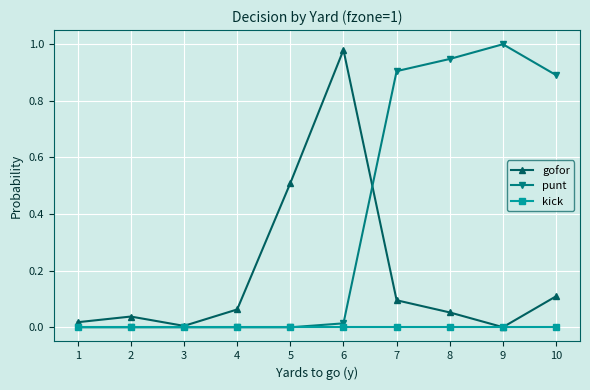

Count the number of categories in the chart.

10